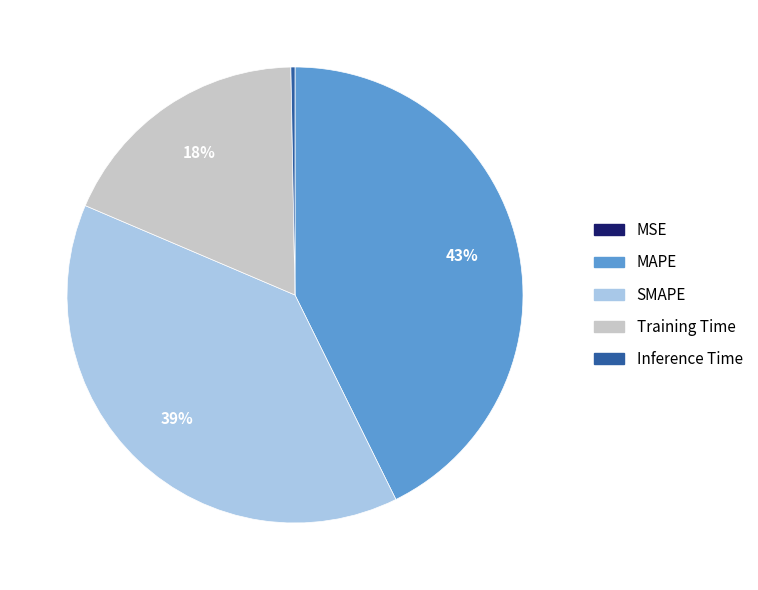

Is there a majority slice in this chart?

No